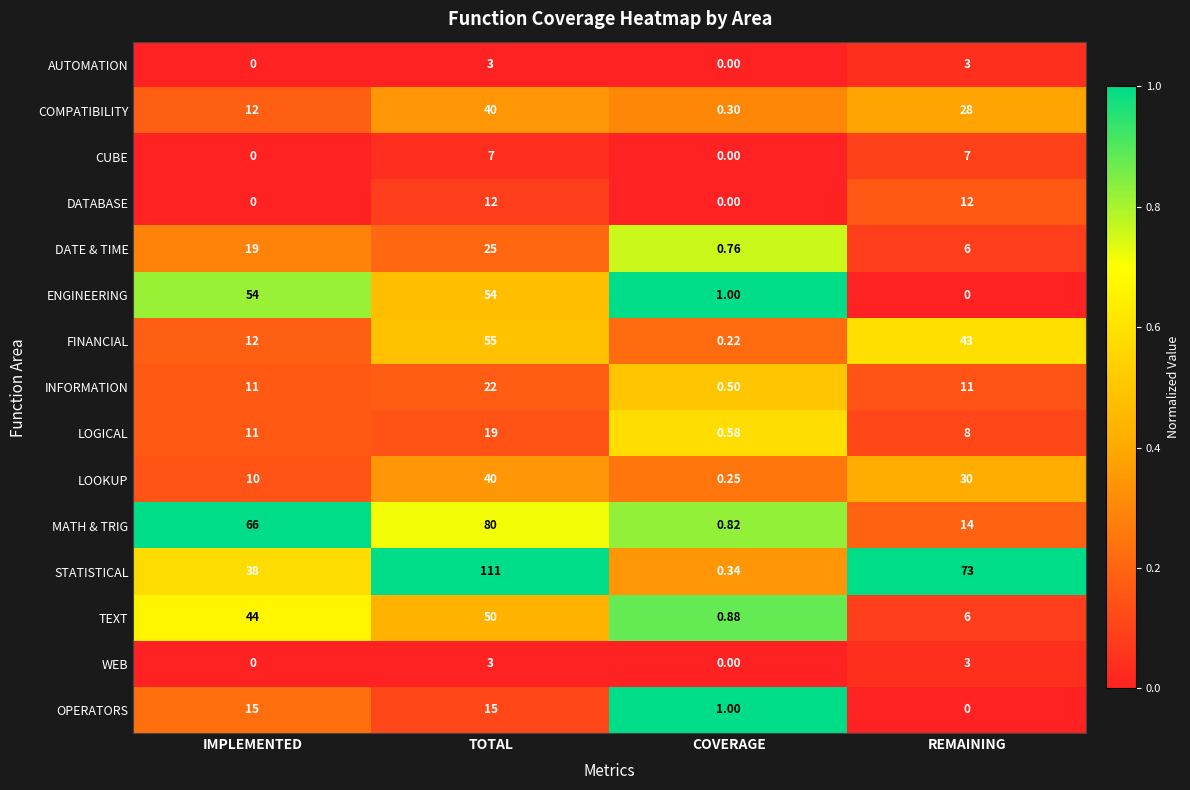

Is the value of TEXT at TOTAL greater than the value of CUBE at IMPLEMENTED?

Yes